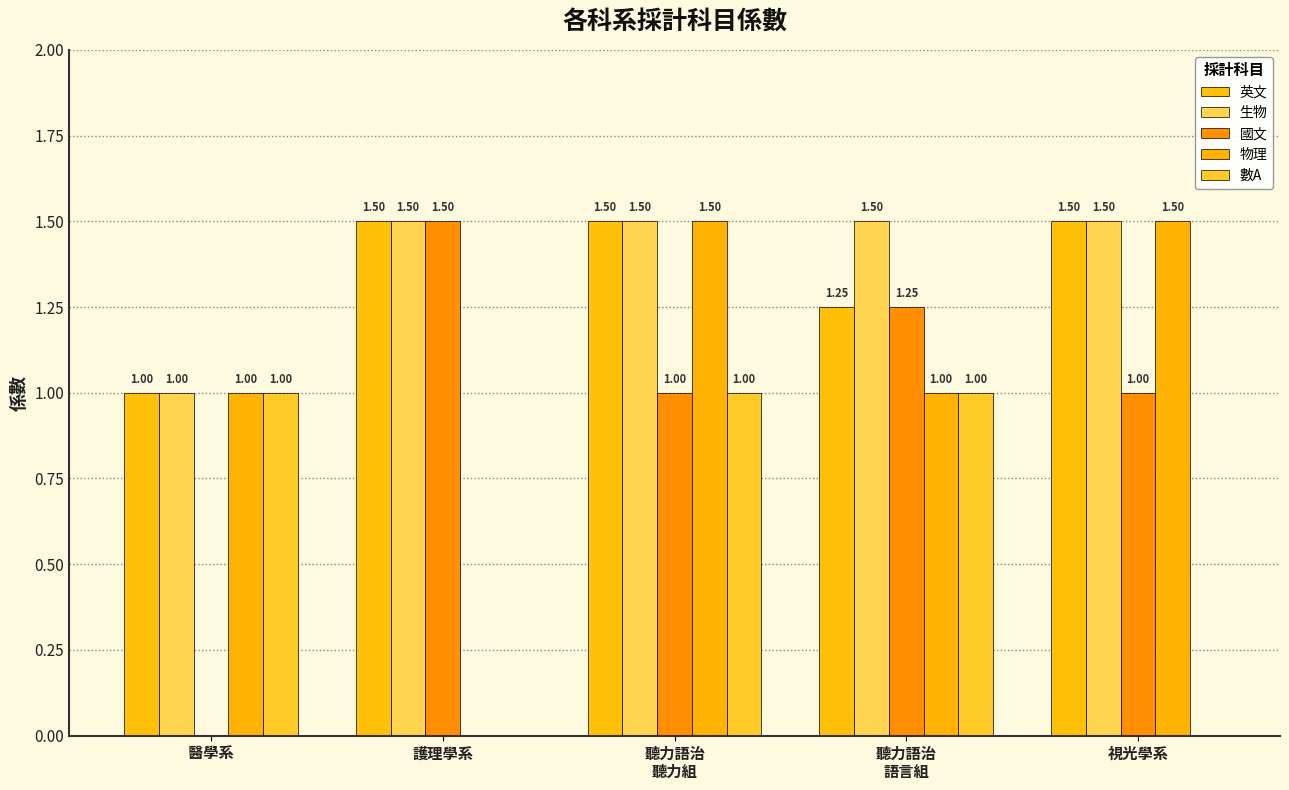

Which has a higher value, 護理學系 or 聽力語治
聽力組?

護理學系